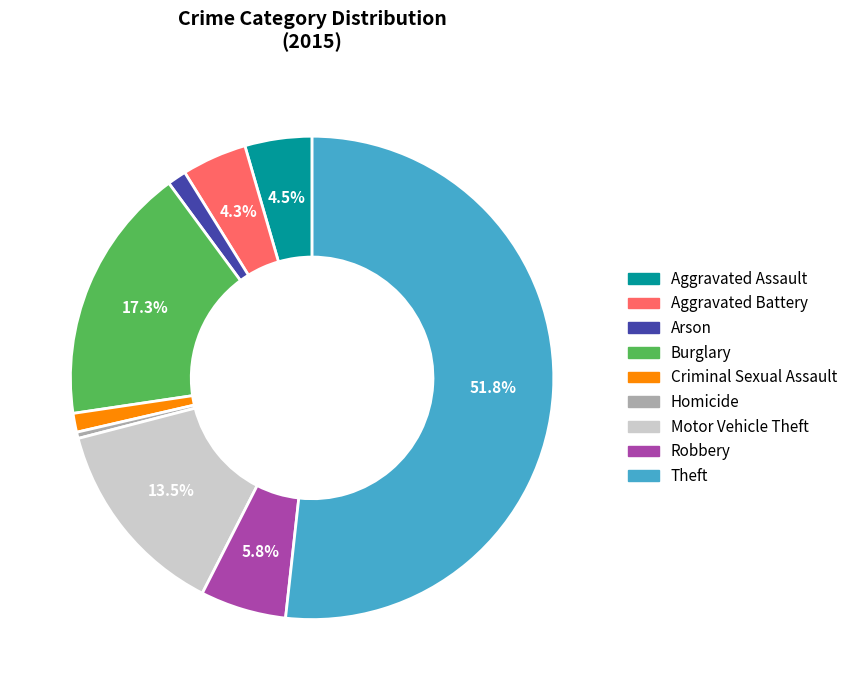

Approximately how many times larger is the value at Robbery compared to Homicide?

13.7